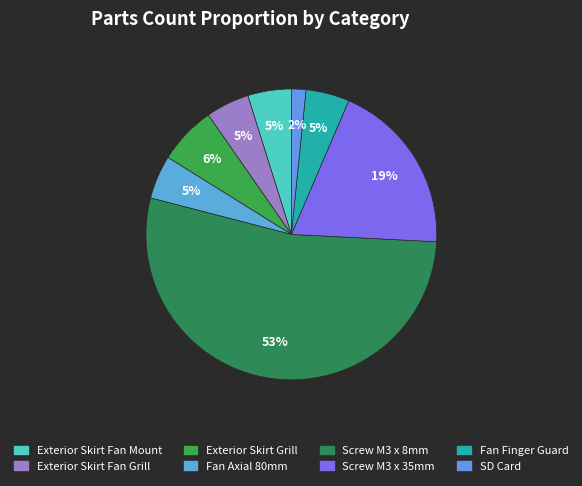

Which slice is the largest?

Screw M3 x 8mm